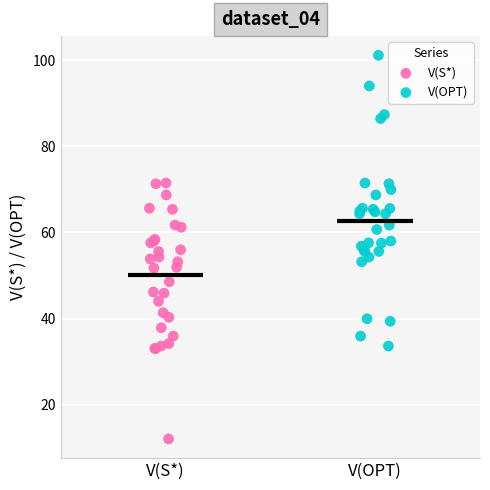

Which series contains the highest Y value?

V(OPT)